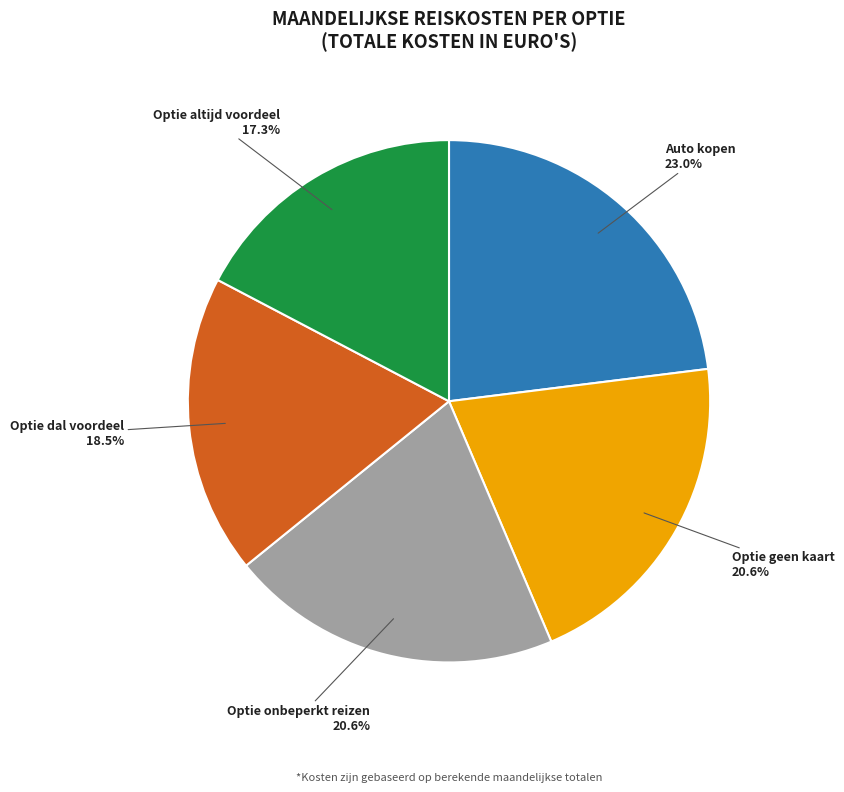

Count the number of slices in the pie.

5